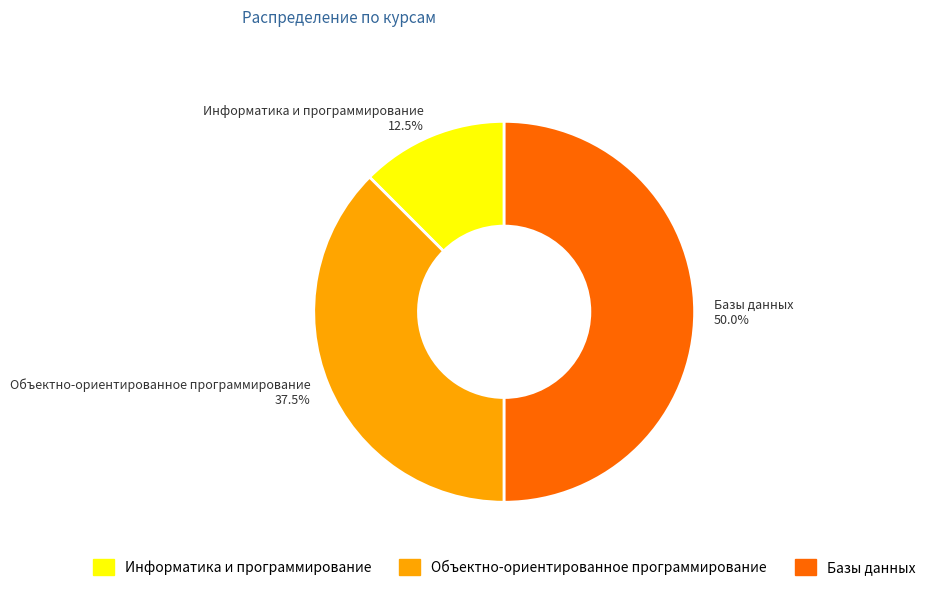

Rank the categories by value from highest to lowest.

Базы данных, Объектно-ориентированное программирование, Информатика и программирование